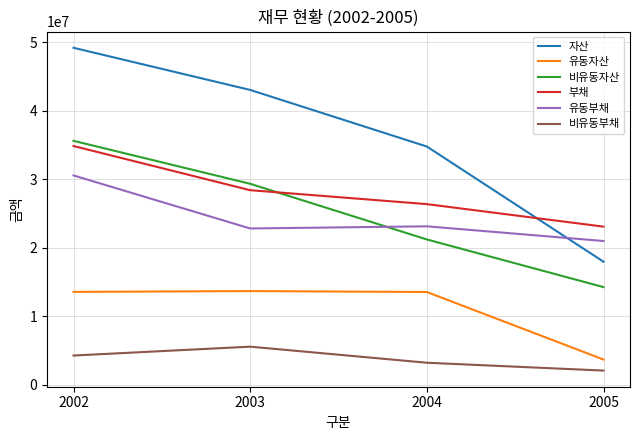

What is the difference between the second highest and minimum values in the 유동부채 series?

2142412